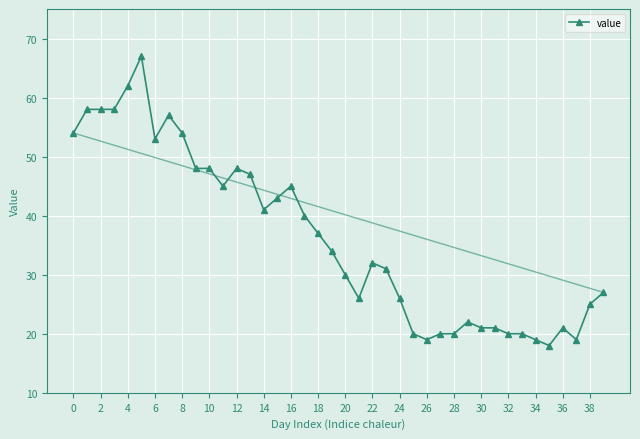

What is the value of the 15th point from the left?

41